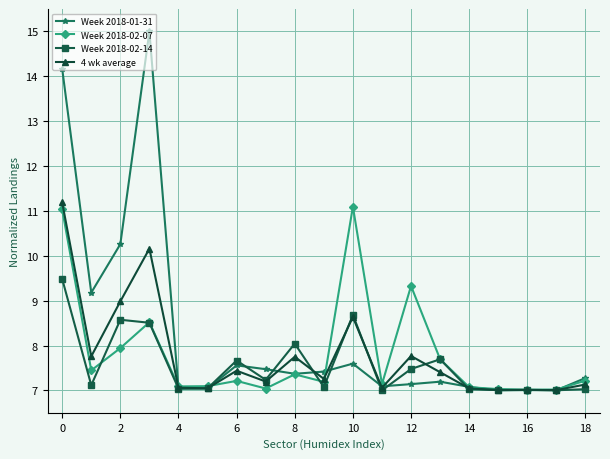

True or false: Week 2018-01-31 has more than 1 interior local peaks.

True